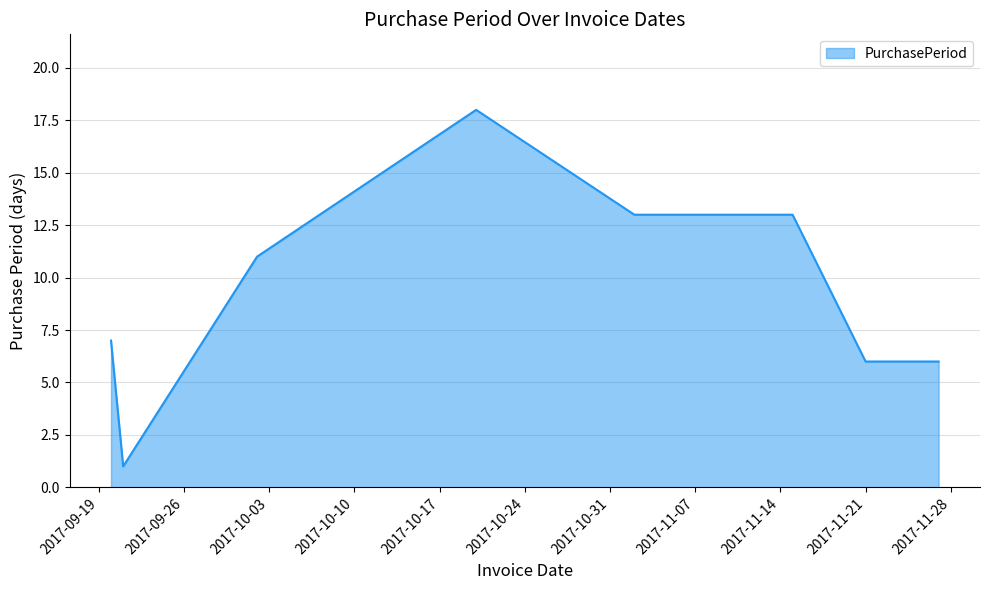

What is the maximum value shown in the chart?

18